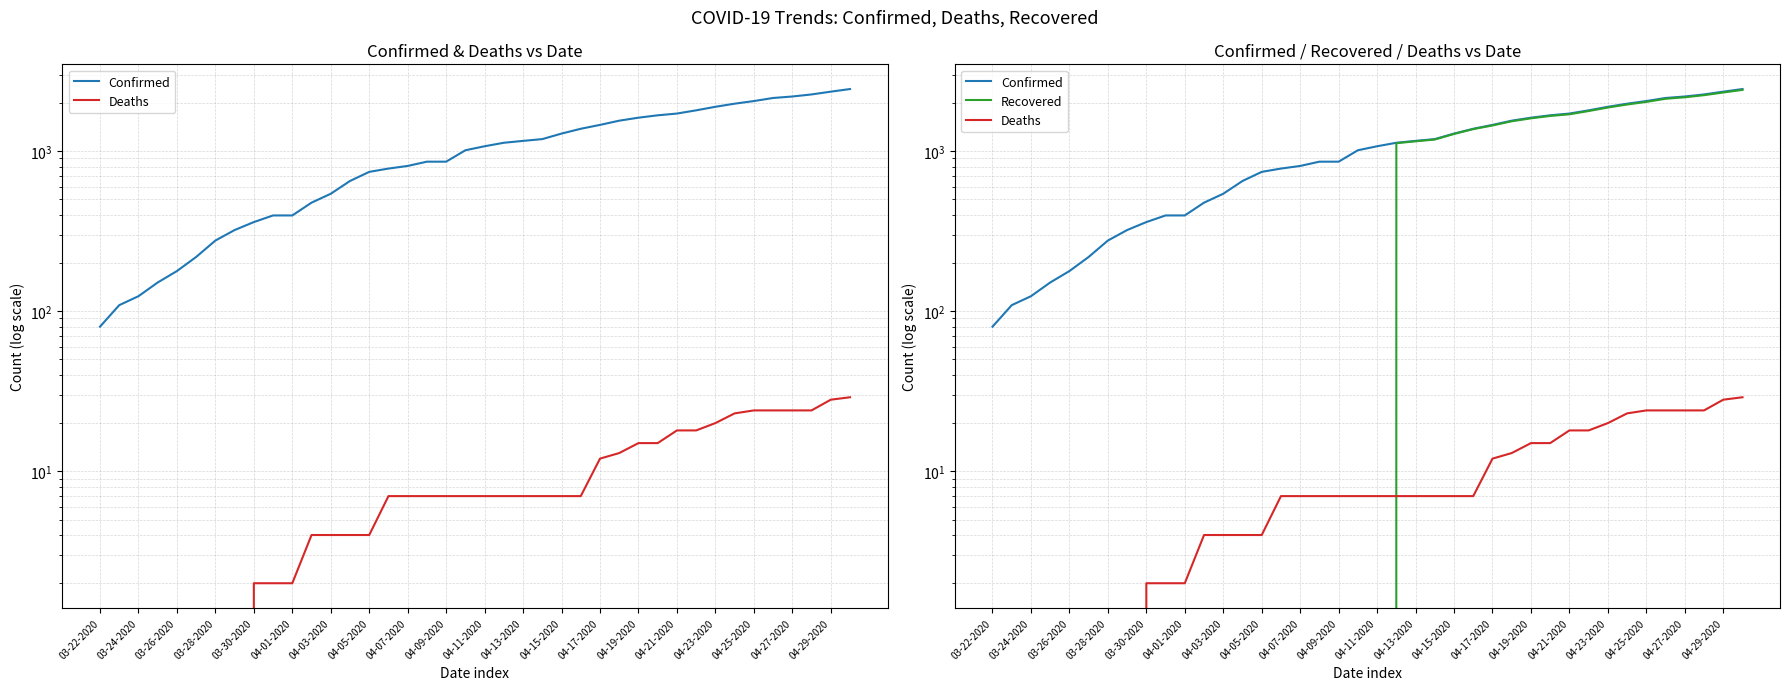

Rank the series by their maximum value, from lowest to highest.

Deaths, Recovered, Confirmed